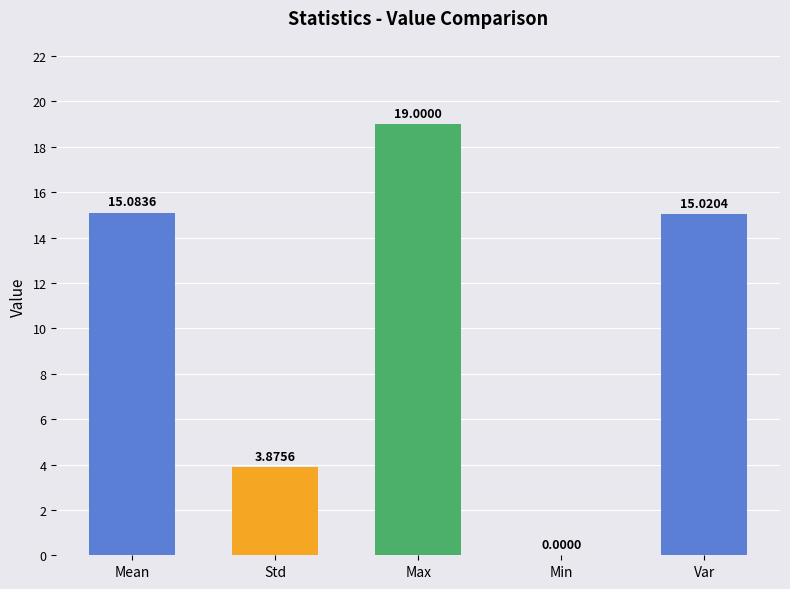

What is the change in value from Max to Var?

-4.0